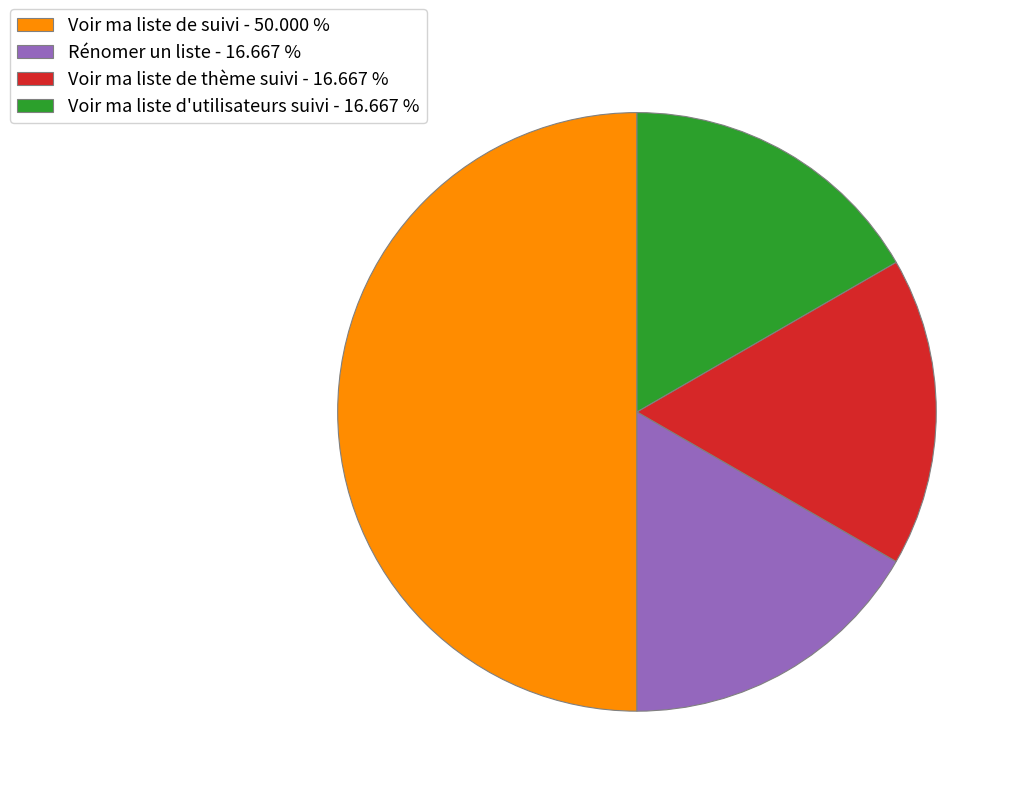

Is Voir ma liste d'utilisateurs suivi - 16.667 % the majority of the pie?

No